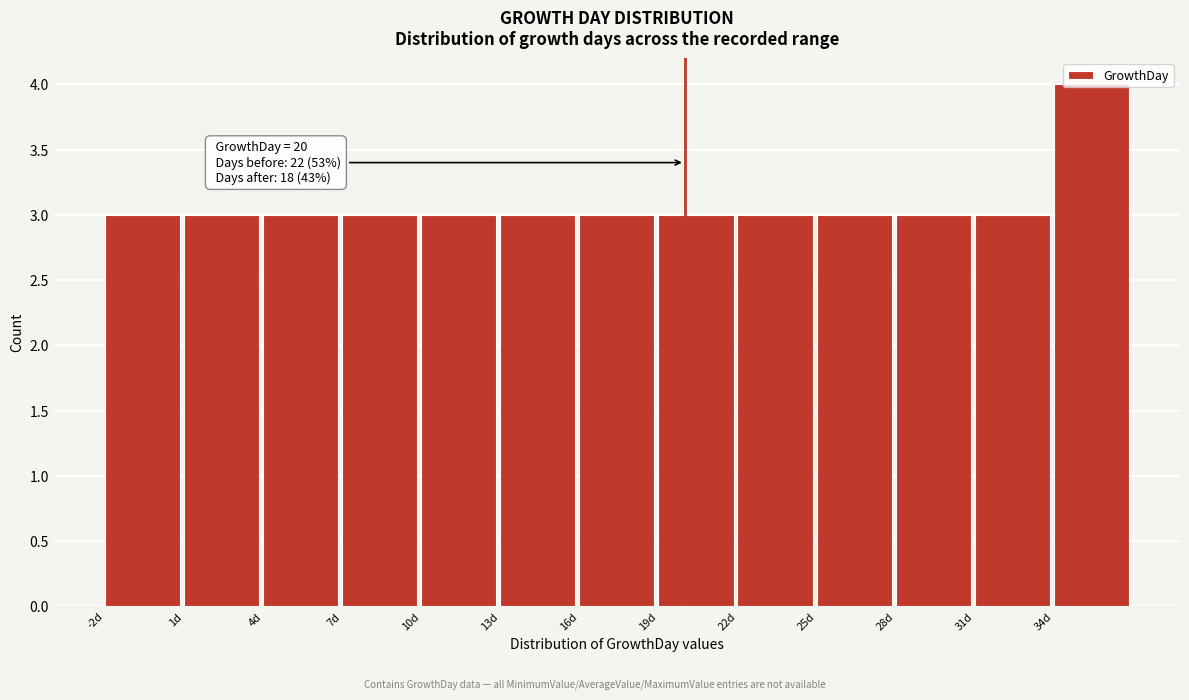

Over which range of the x-axis is the bar tallest?

34 to 37